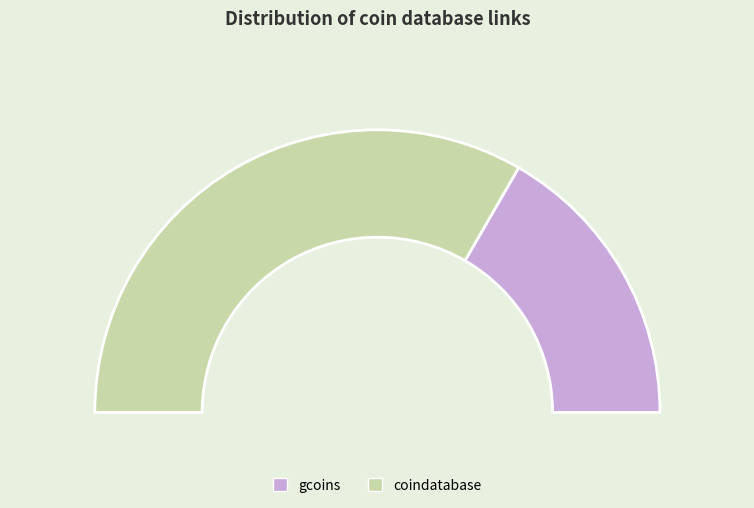

What percentage is NOT represented by coindatabase?

33.3%